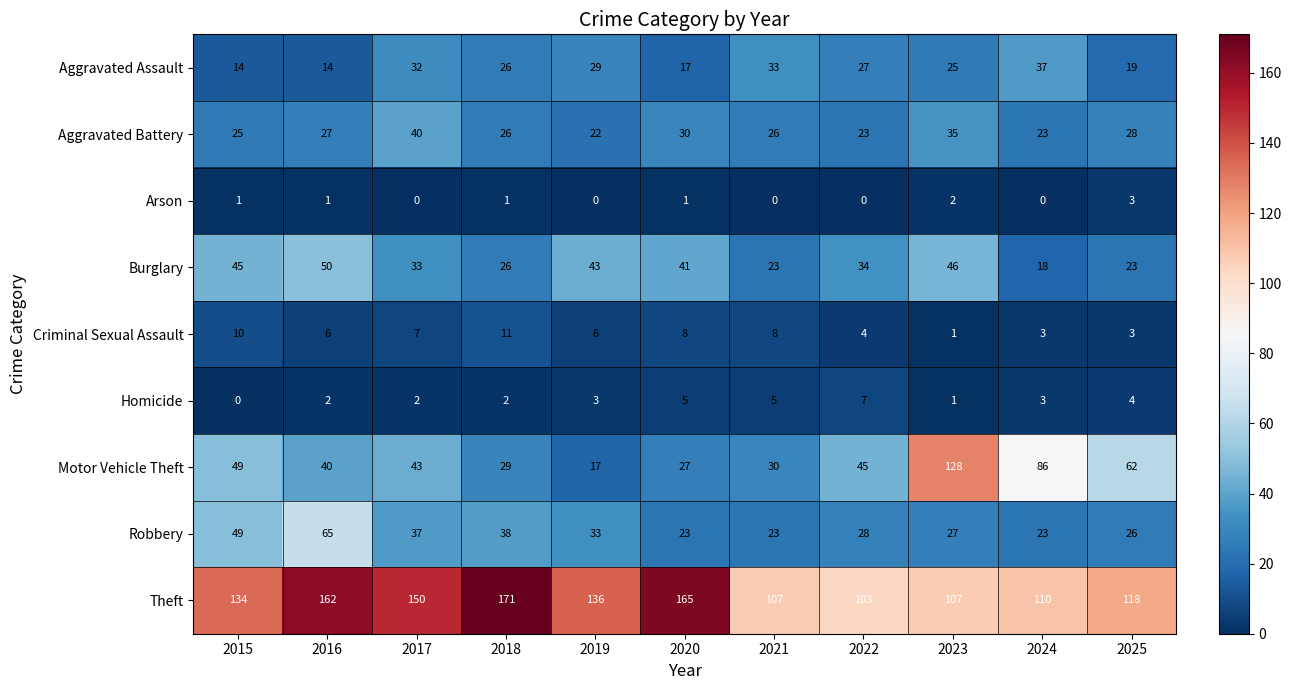

True or false: Arson has a value of 1 at 2023.

False